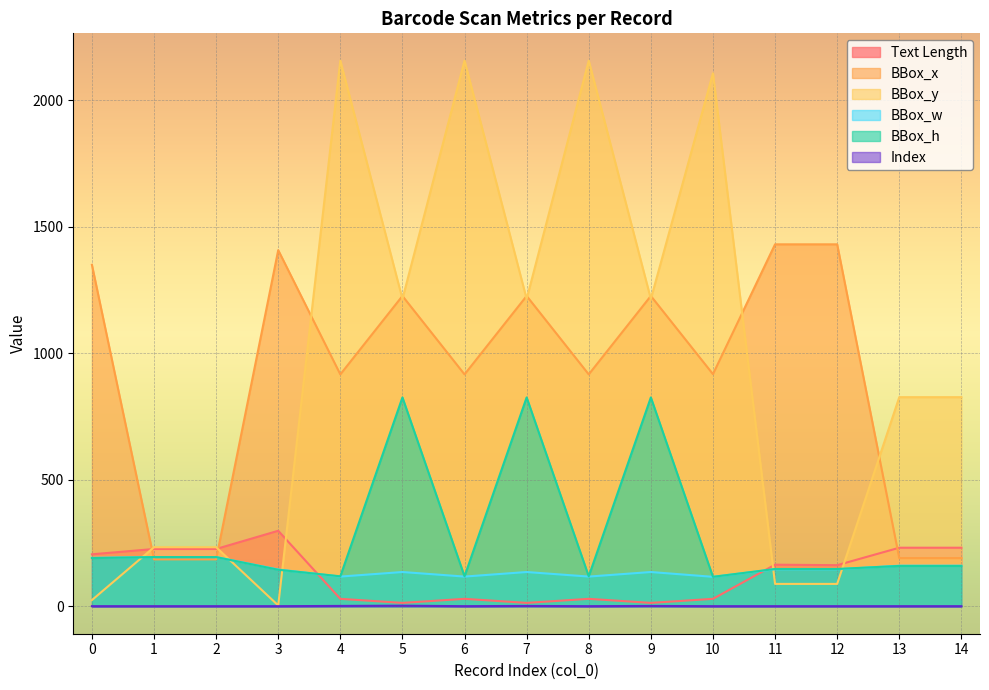

Is it true that Text Length equals 30 at 8?

True